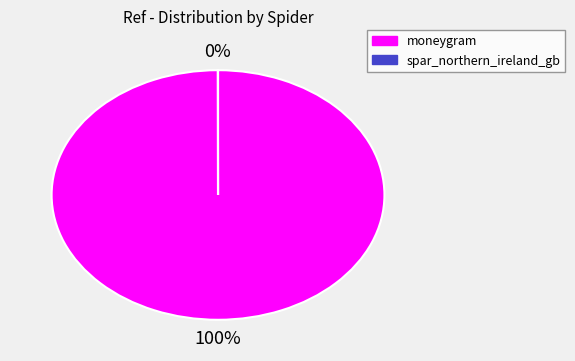

What percentage is the moneygram slice, to the nearest percent?

100%